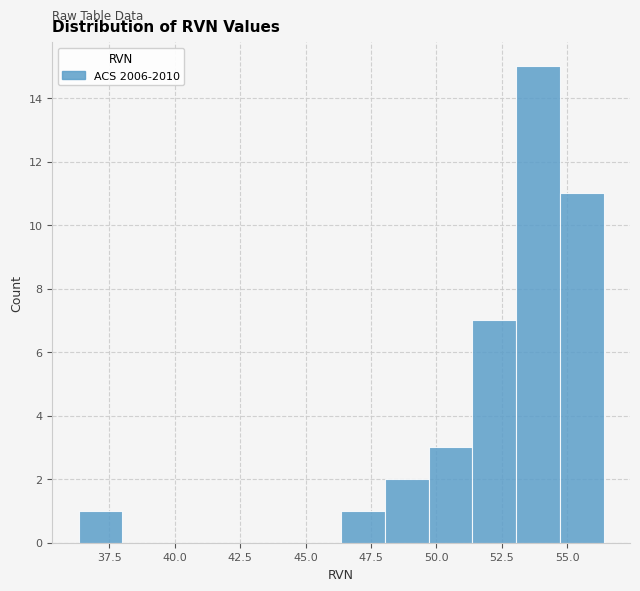

Around what value on the x-axis is the tallest bar? Give the approximate position of its centre, as read against the axis.

54.0